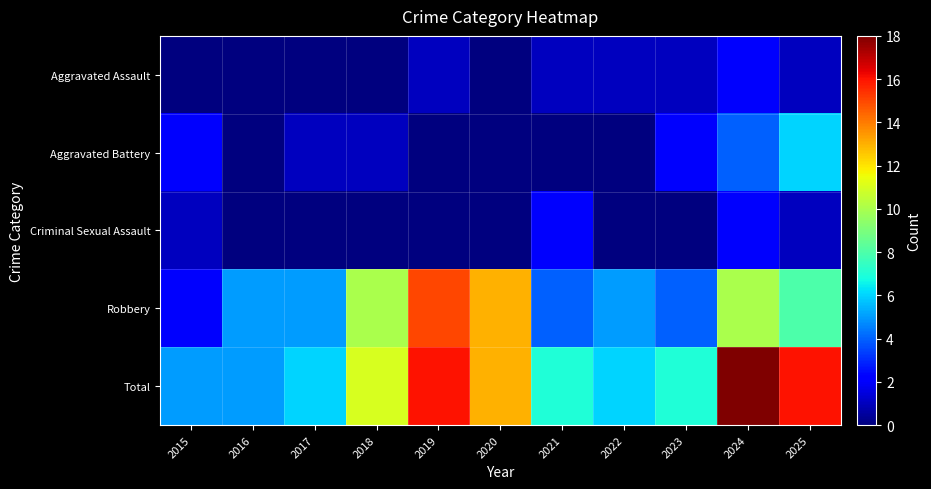

Rank the series at 2025 from highest to lowest value.

Total, Robbery, Aggravated Battery, Aggravated Assault, Criminal Sexual Assault